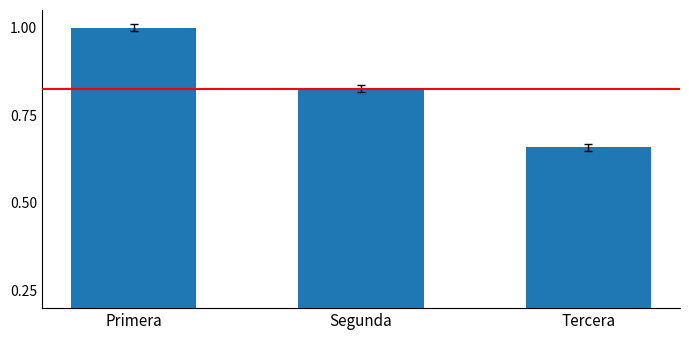

The chart shows a value of 1.0 at Primera. True or false?

True